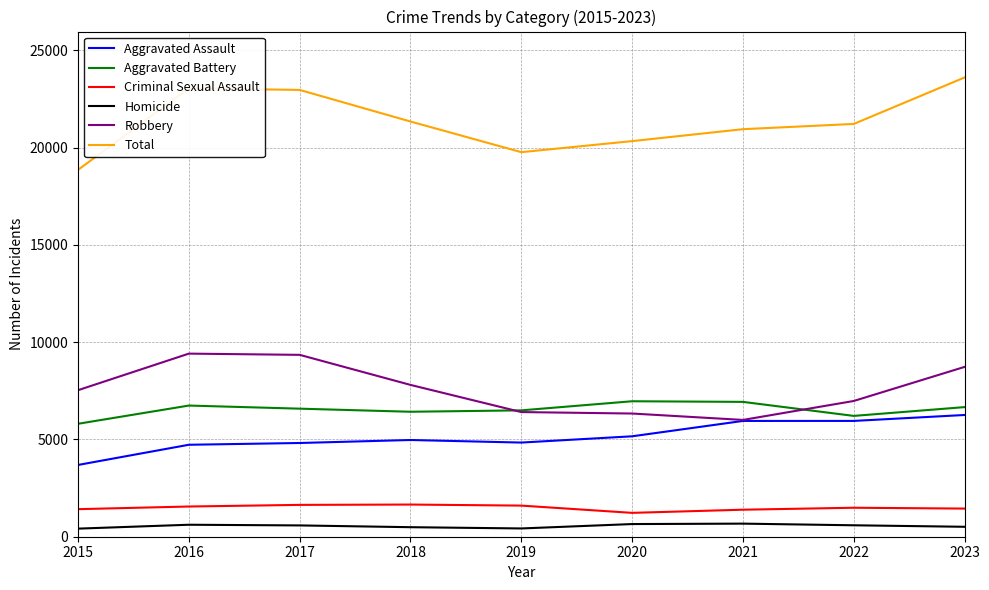

True or false: Total and Robbery cross at least once.

False